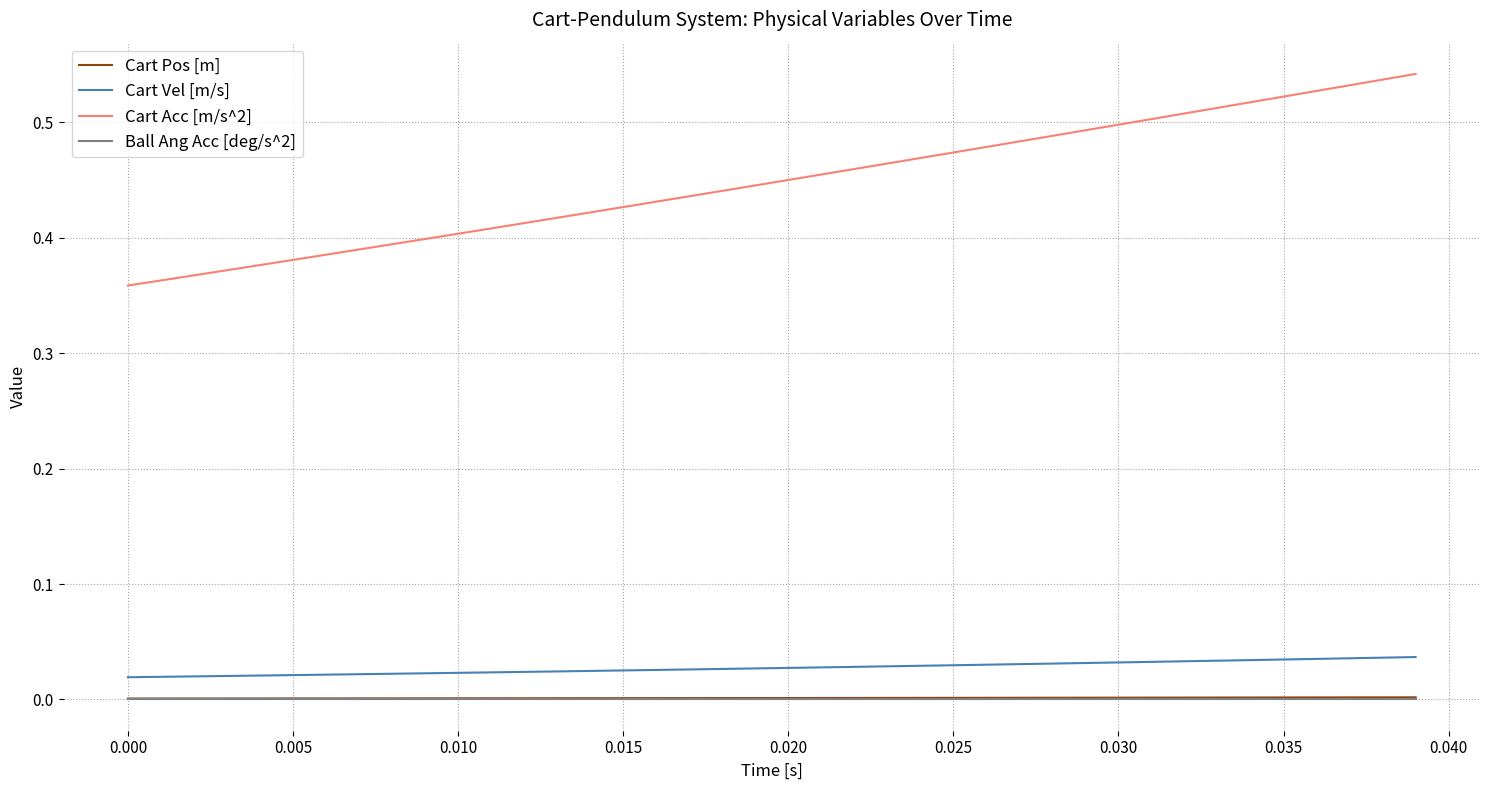

True or false: Cart Acc [m/s^2] and Cart Vel [m/s] cross at least once.

False